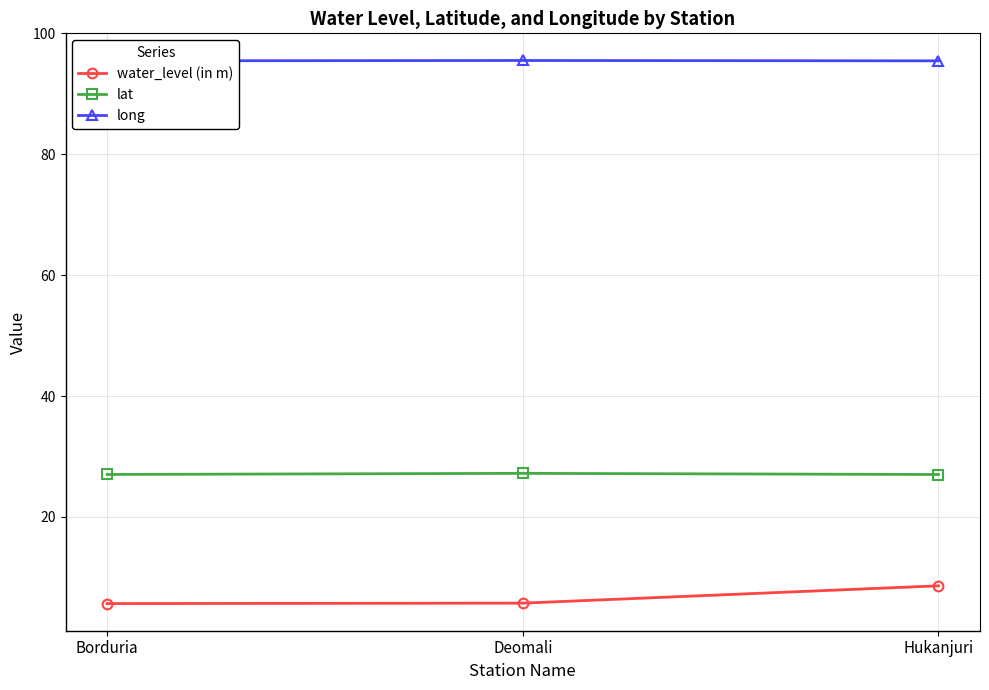

What position from the right is Hukanjuri?

1